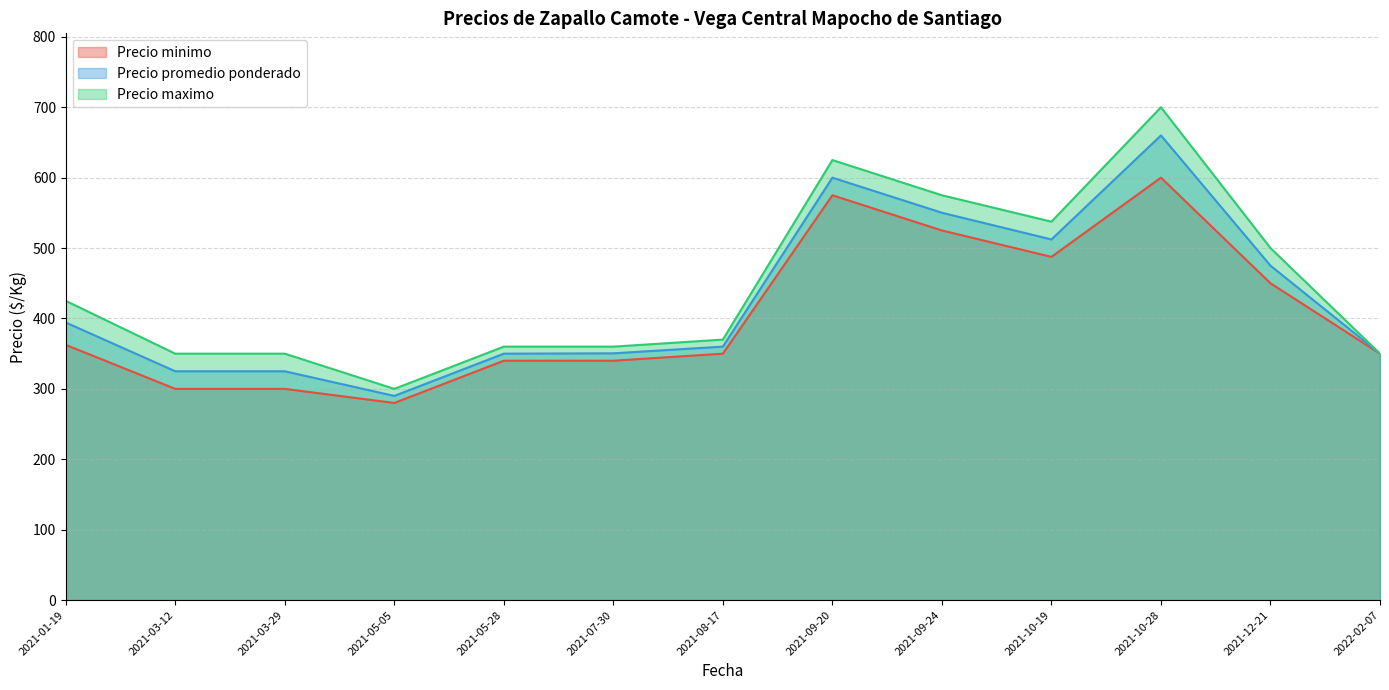

At 2021-10-19, list the series in order from largest to smallest.

Precio maximo, Precio promedio ponderado, Precio minimo